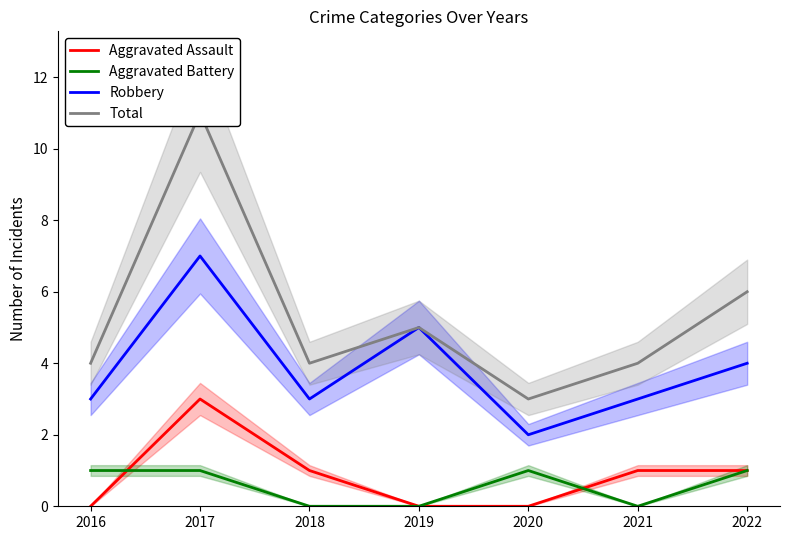

The Aggravated Battery series shows 1 at 2020. True or false?

True